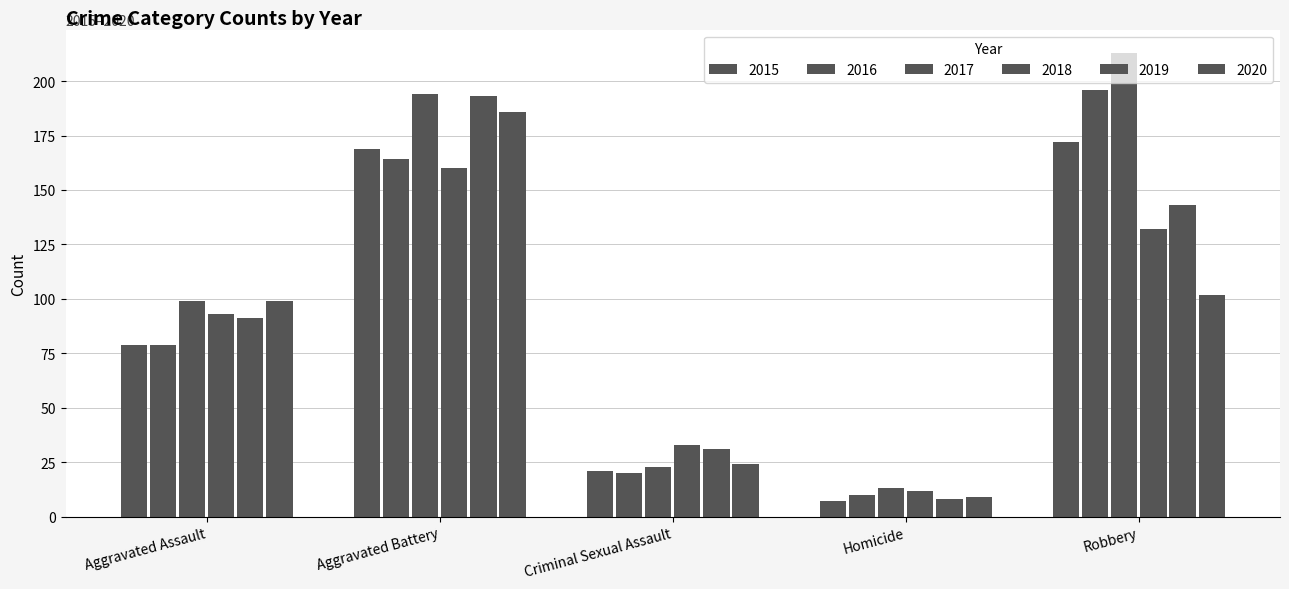

Which series changed the most between Criminal Sexual Assault and Homicide?

2019